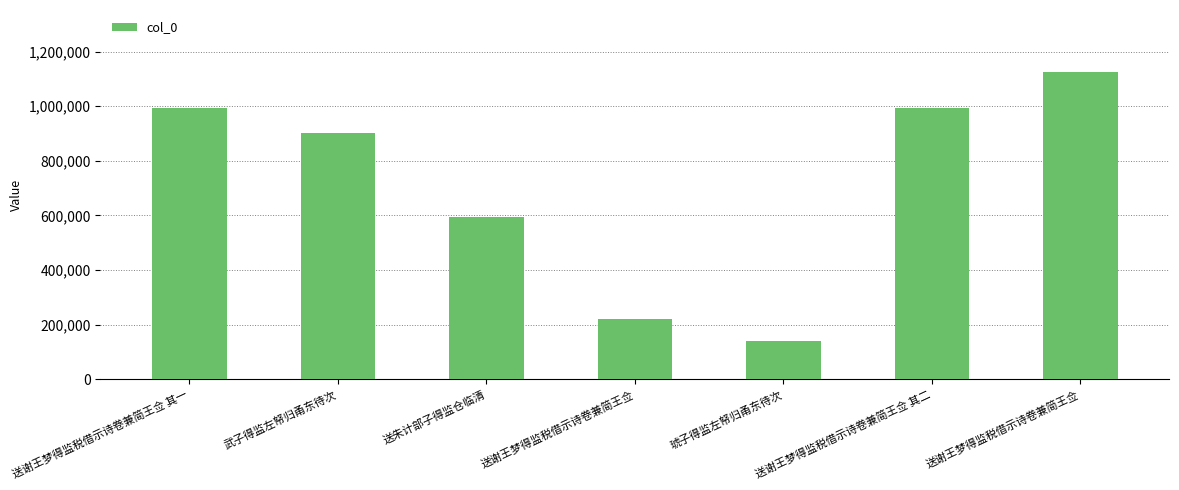

How many values are below 902761?

3